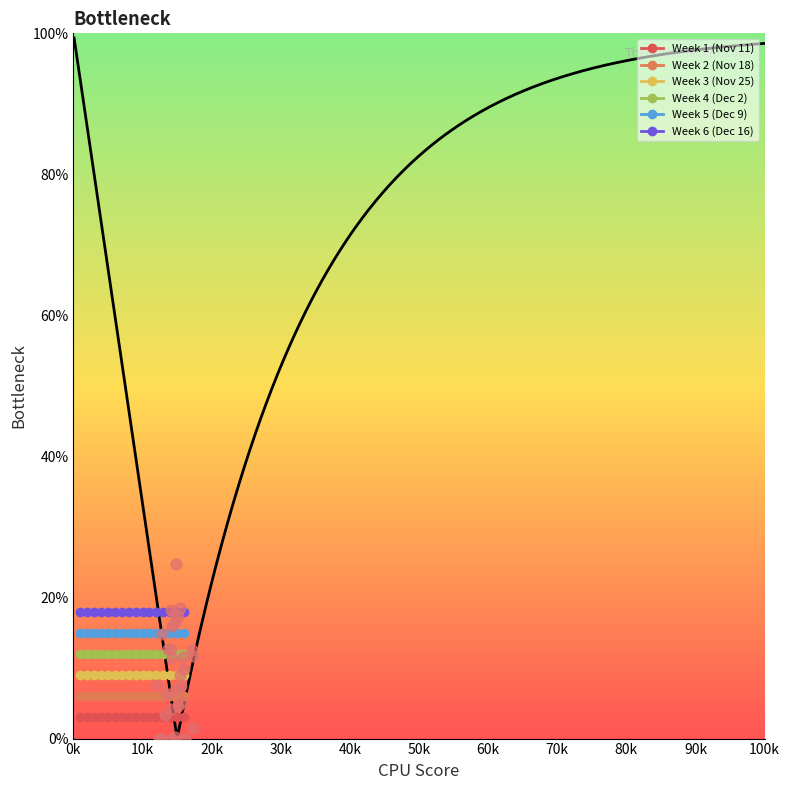

True or false: Week 3 (Nov 25) and Week 2 (Nov 18) cross at least once.

False